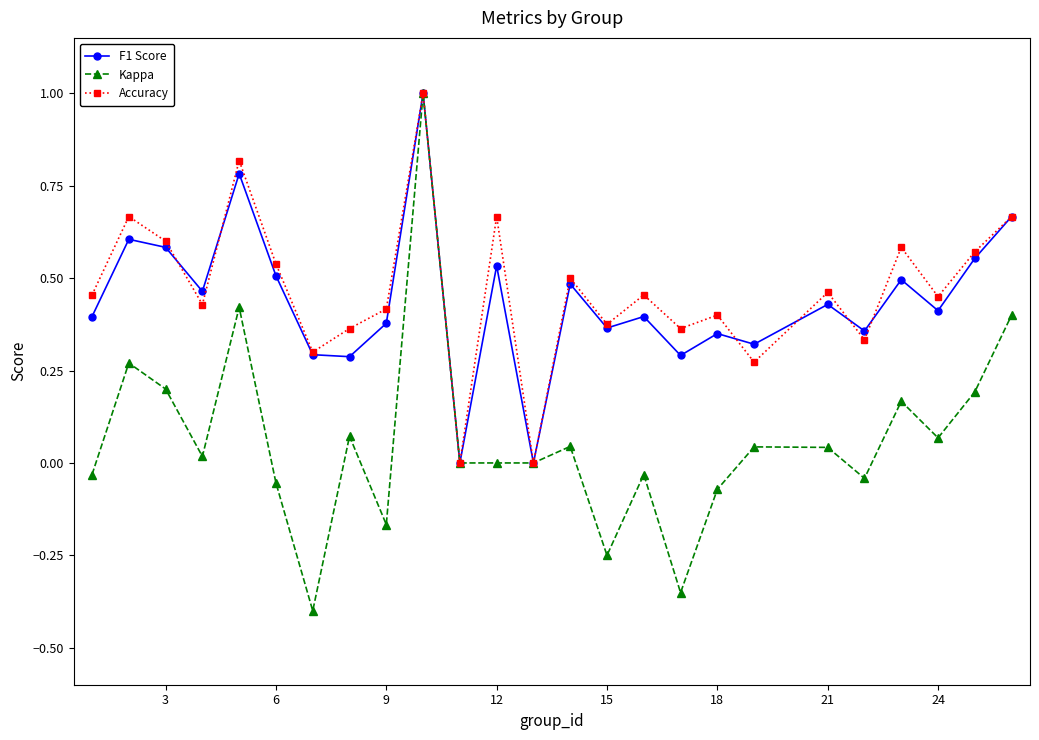

What is the value of the Accuracy point at the 10th from the left?

1.0